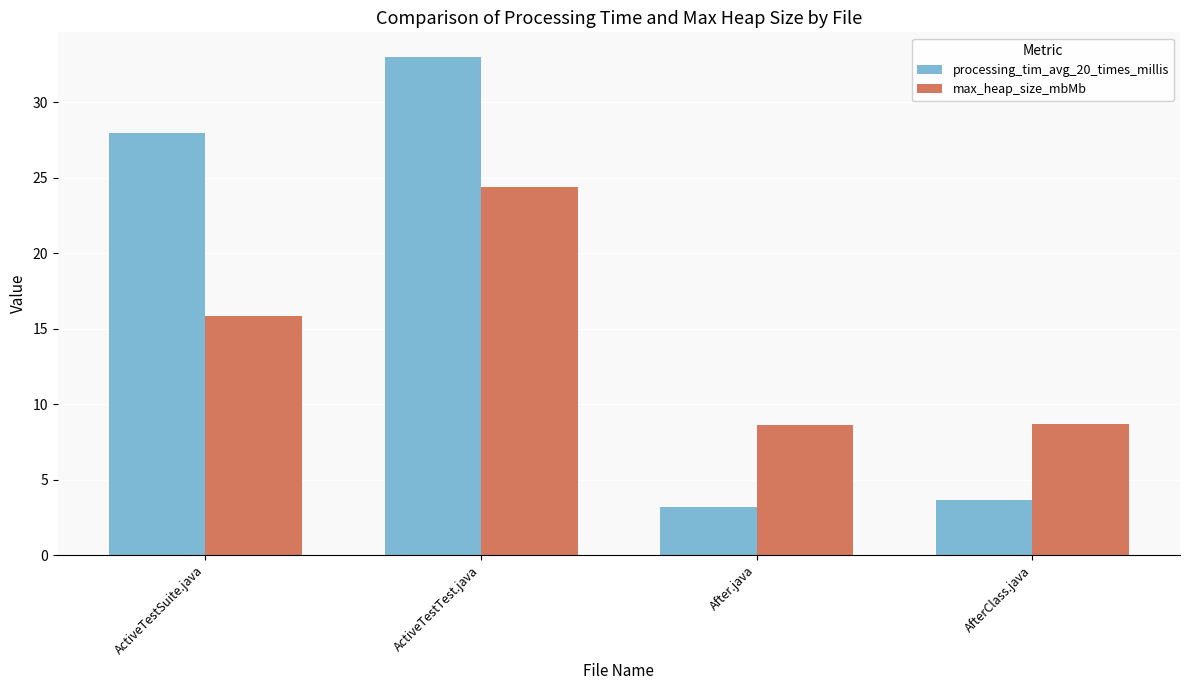

The max_heap_size_mbMb series shows 11.4 at AfterClass.java. True or false?

False